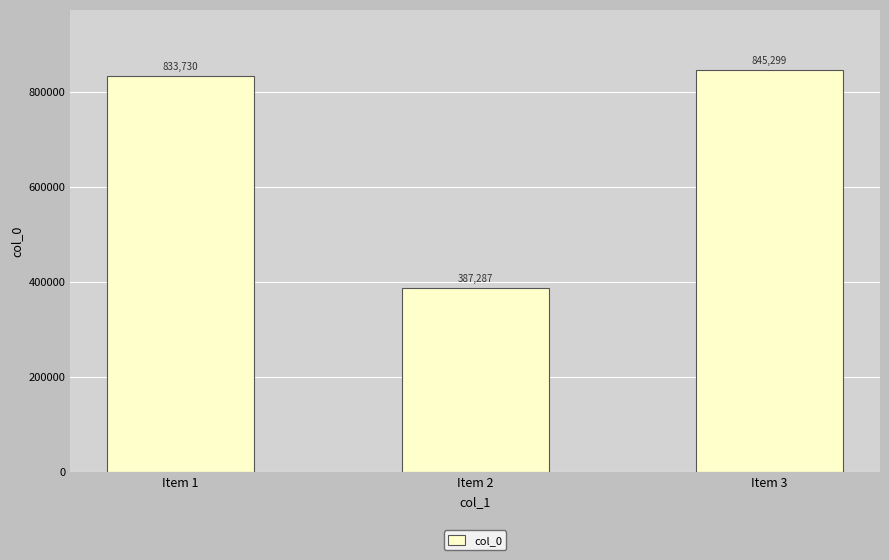

Reading right to left, extract all data points from this chart.

Item 3=845299	Item 2=387287	Item 1=833730